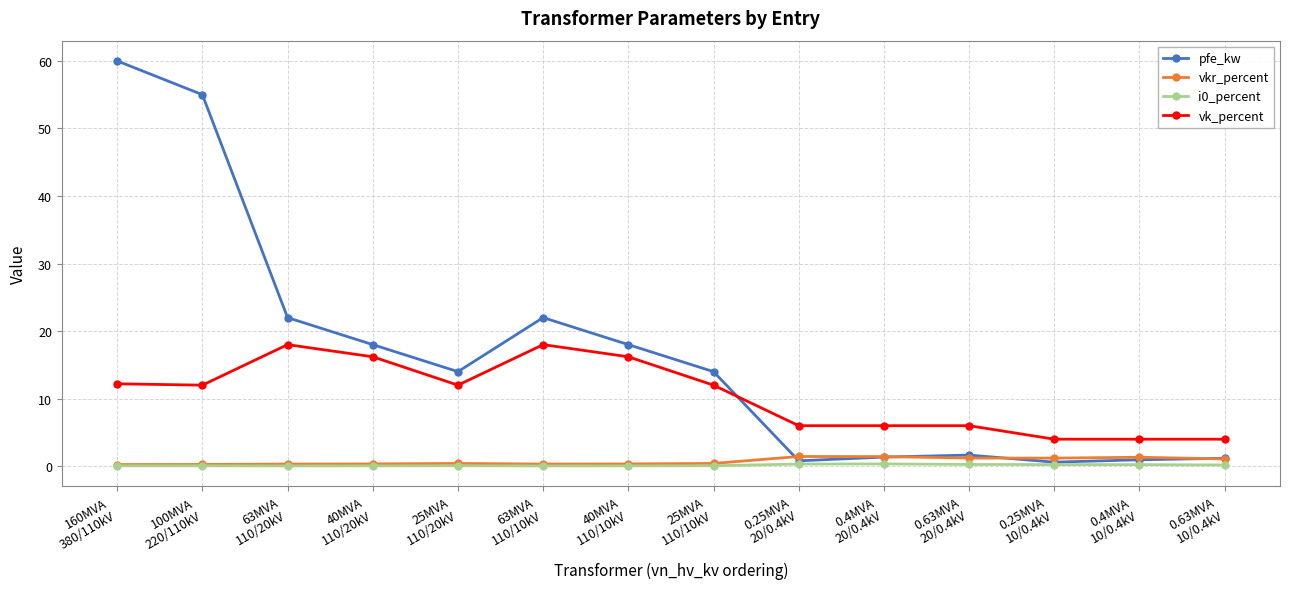

Is the value of vkr_percent at 160MVA
380/110kV greater than the value of vk_percent at 160MVA
380/110kV?

No